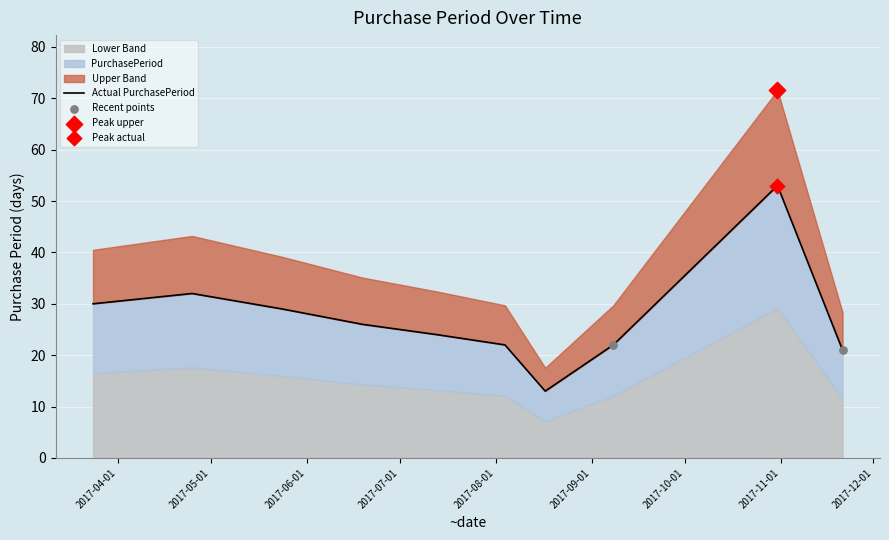

What is the change in value from 2017-03-24 to 2017-07-13?

-6